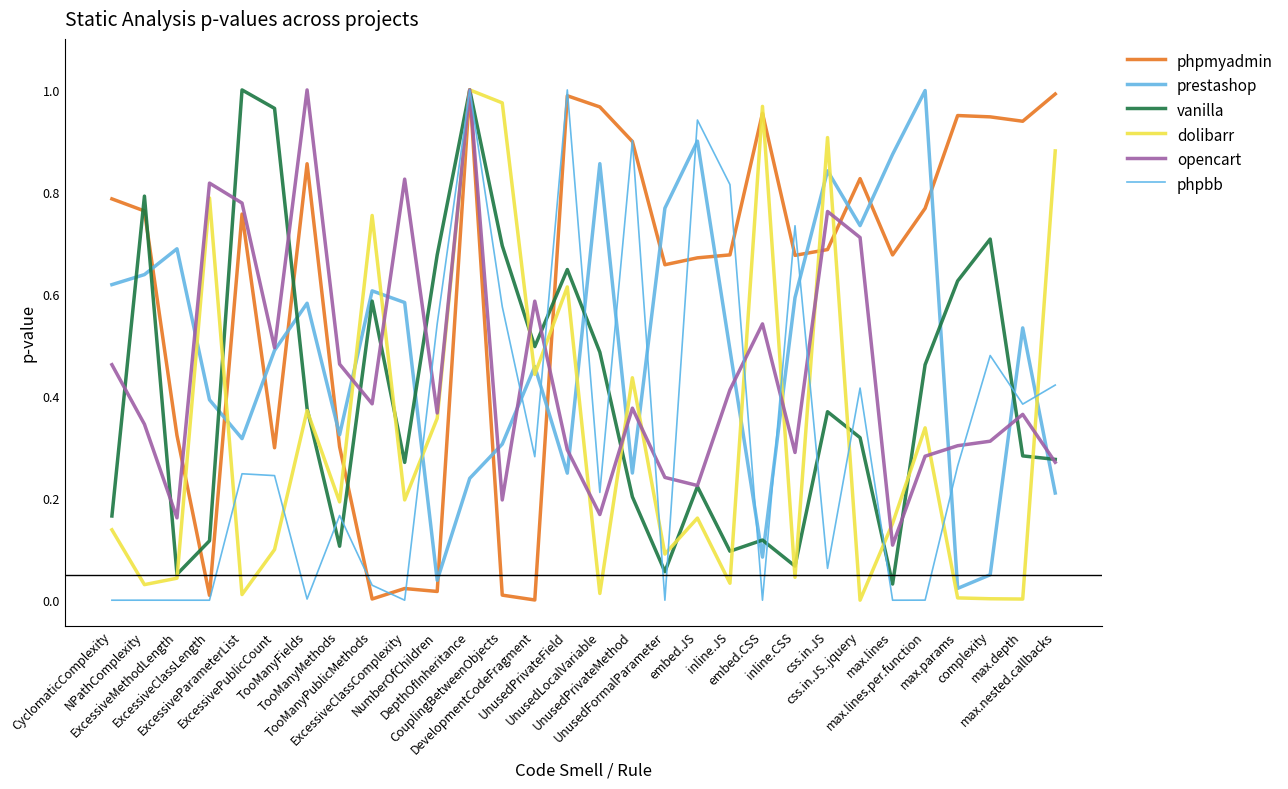

Reading left to right, list all the values displayed in this chart.

phpmyadmin: 0.8	0.8	0.3	0.0	0.8	0.3	0.9	0.3	0.0	0.0	0.0	1.0	0.0	0.0	1.0	1.0	0.9	0.7	0.7	0.7	1.0	0.7	0.7	0.8	0.7	0.8	0.9	0.9	0.9	1.0
prestashop: 0.6	0.6	0.7	0.4	0.3	0.5	0.6	0.3	0.6	0.6	0.0	0.2	0.3	0.5	0.2	0.9	0.2	0.8	0.9	0.5	0.1	0.6	0.8	0.7	0.9	1.0	0.0	0.0	0.5	0.2
vanilla: 0.2	0.8	0.1	0.1	1.0	1.0	0.4	0.1	0.6	0.3	0.7	1.0	0.7	0.5	0.6	0.5	0.2	0.1	0.2	0.1	0.1	0.1	0.4	0.3	0.0	0.5	0.6	0.7	0.3	0.3
dolibarr: 0.1	0.0	0.0	0.8	0.0	0.1	0.4	0.2	0.8	0.2	0.4	1.0	1.0	0.4	0.6	0.0	0.4	0.1	0.2	0.0	1.0	0.0	0.9	0.0	0.2	0.3	0.0	0.0	0.0	0.9
opencart: 0.5	0.3	0.2	0.8	0.8	0.5	1.0	0.5	0.4	0.8	0.4	1.0	0.2	0.6	0.3	0.2	0.4	0.2	0.2	0.4	0.5	0.3	0.8	0.7	0.1	0.3	0.3	0.3	0.4	0.3
phpbb: 0.0	0.0	0.0	0.0	0.2	0.2	0.0	0.2	0.0	0.0	0.5	1.0	0.6	0.3	1.0	0.2	0.9	0.0	0.9	0.8	0.0	0.7	0.1	0.4	0.0	0.0	0.3	0.5	0.4	0.4